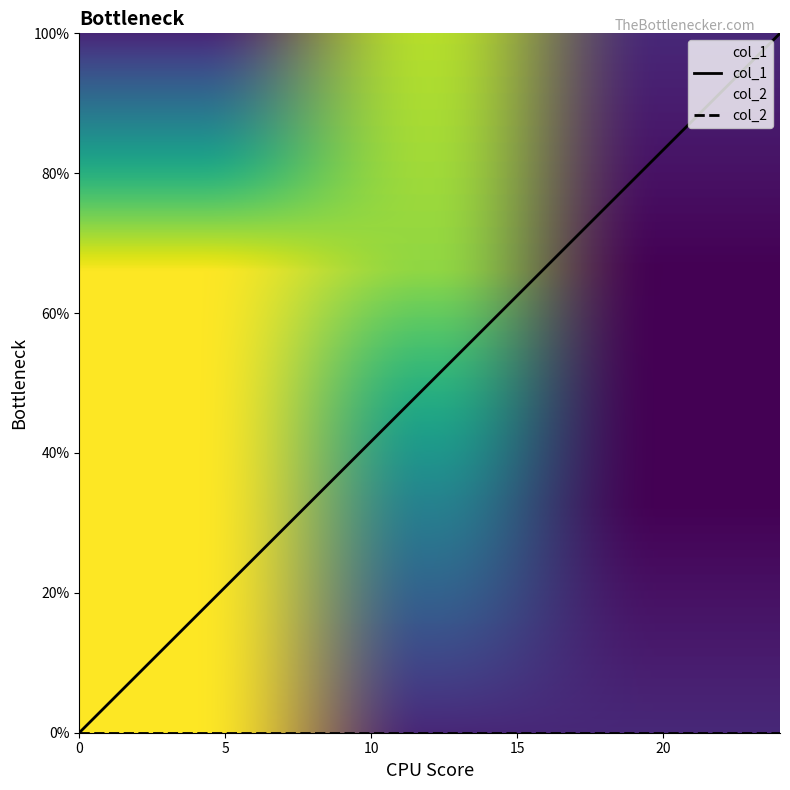

How many categories are shown in the chart?

20